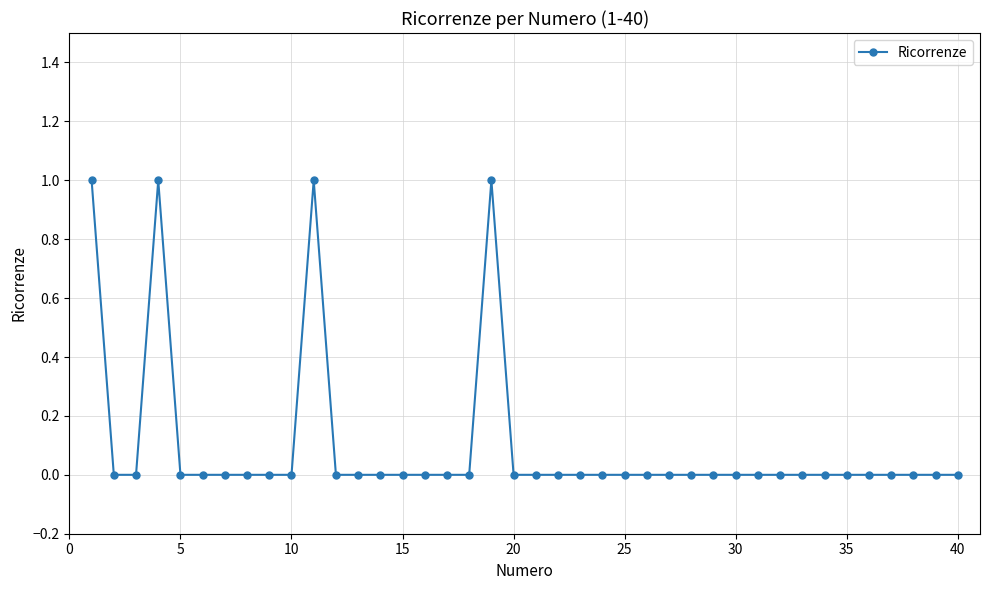

True or false: there are more than 2 points higher than both neighbors.

True